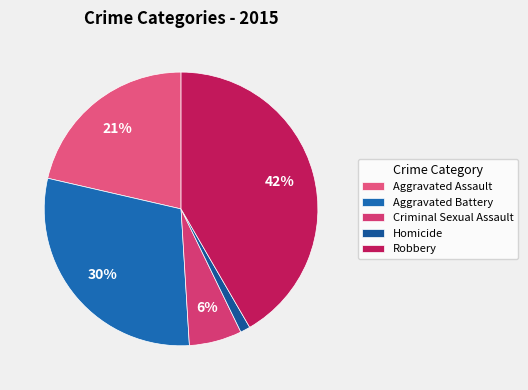

Does any single category account for the majority?

No